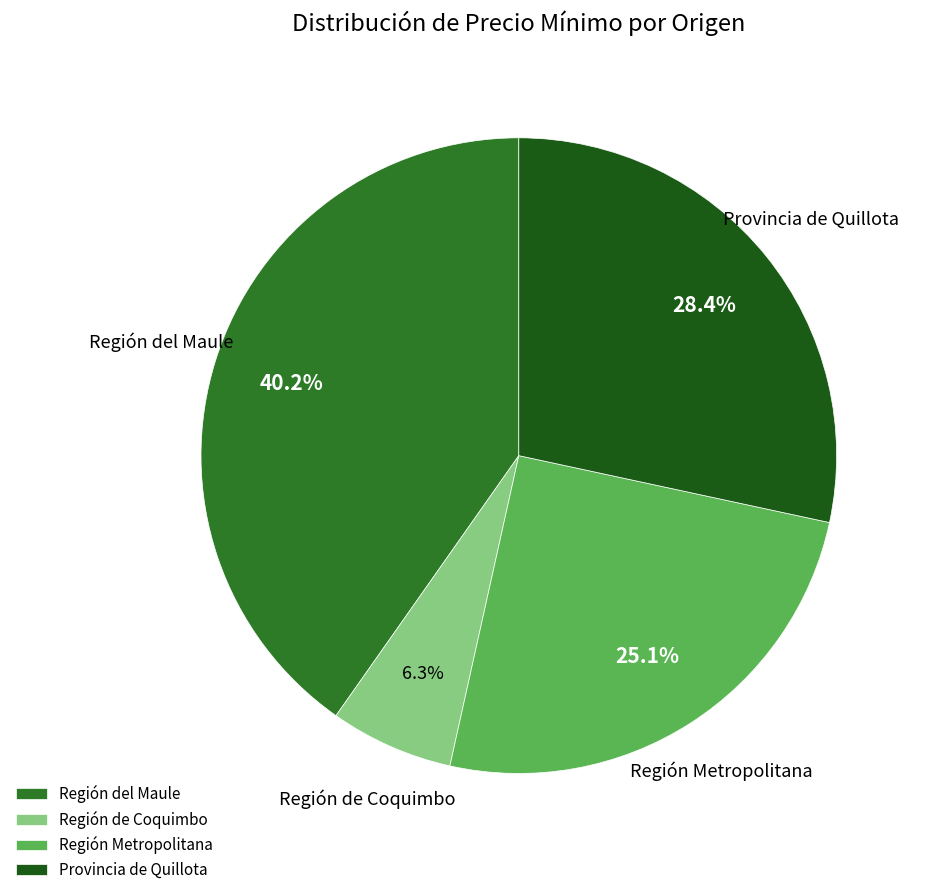

Does Provincia de Quillota represent more than half of the total?

No